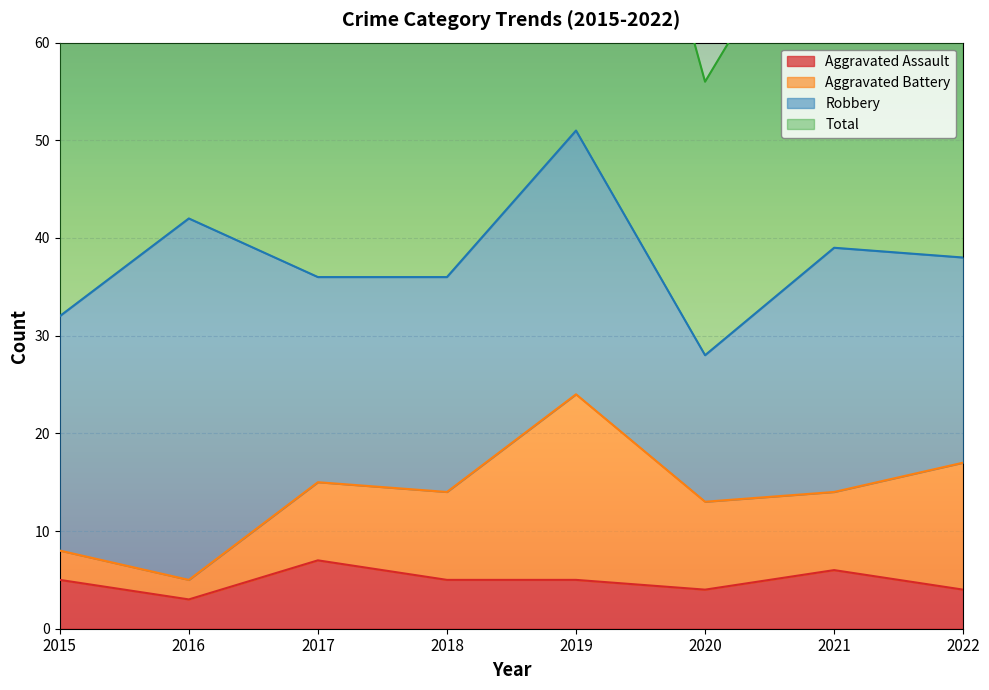

True or false: Total and Aggravated Assault intersect in this chart.

False